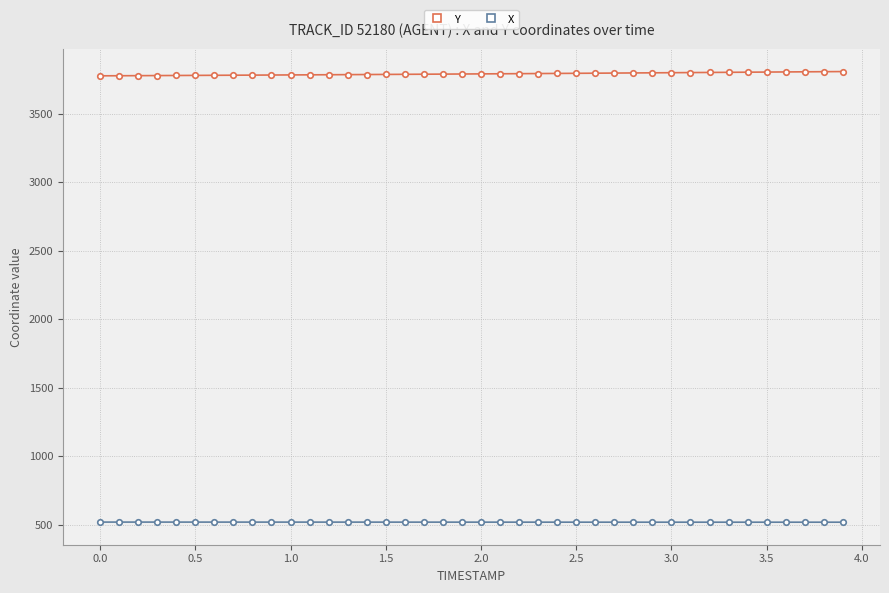

Rank the series by their maximum value, from lowest to highest.

X, Y